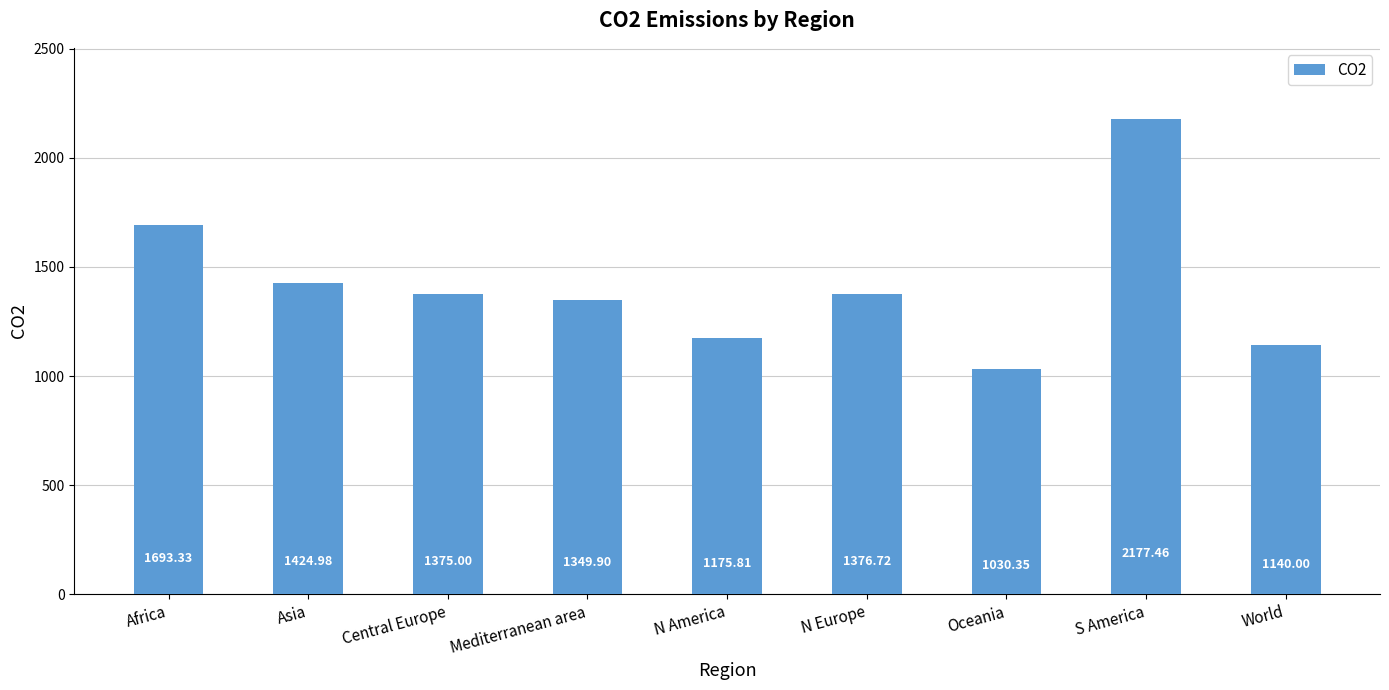

Between N America and World, which is larger?

N America